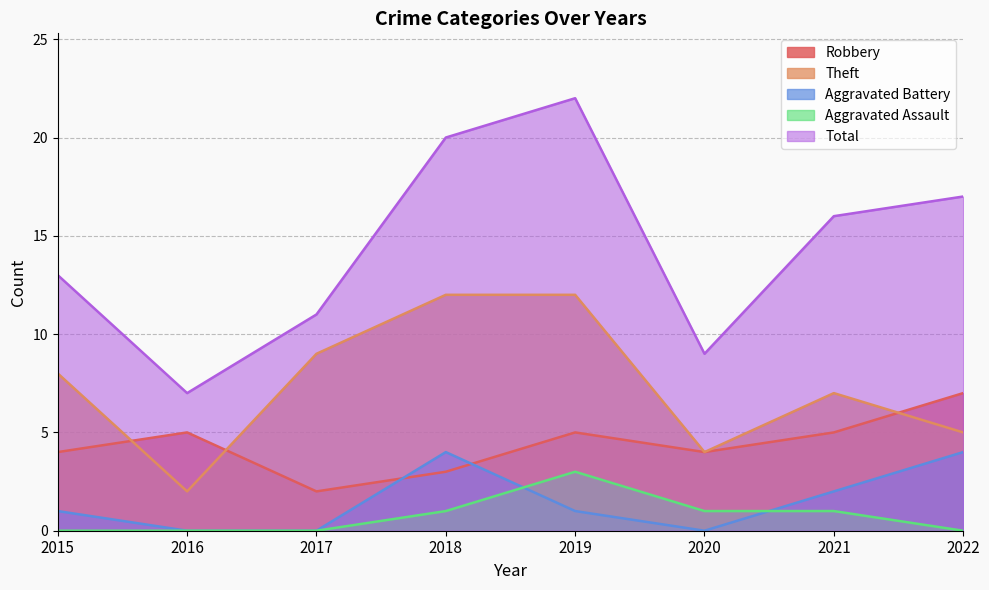

How many data points in Aggravated Battery are less than 1?

3